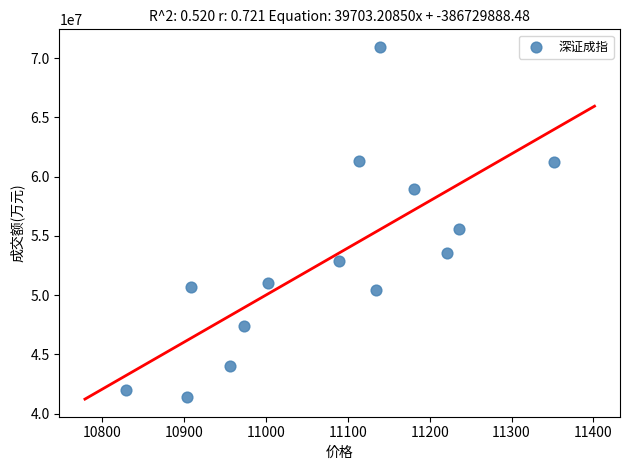

What Y value in the scatter plot is closest to 56189879?

55571406